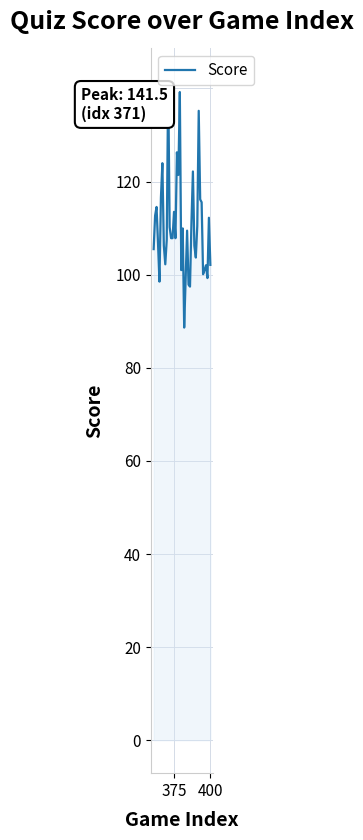

What is the greatest value displayed?

141.5